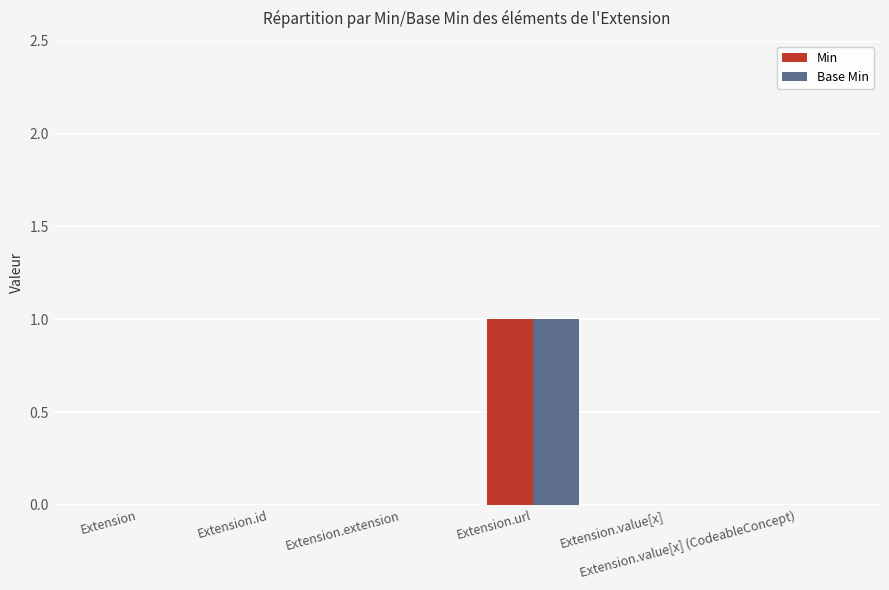

What is the maximum value for Min?

1